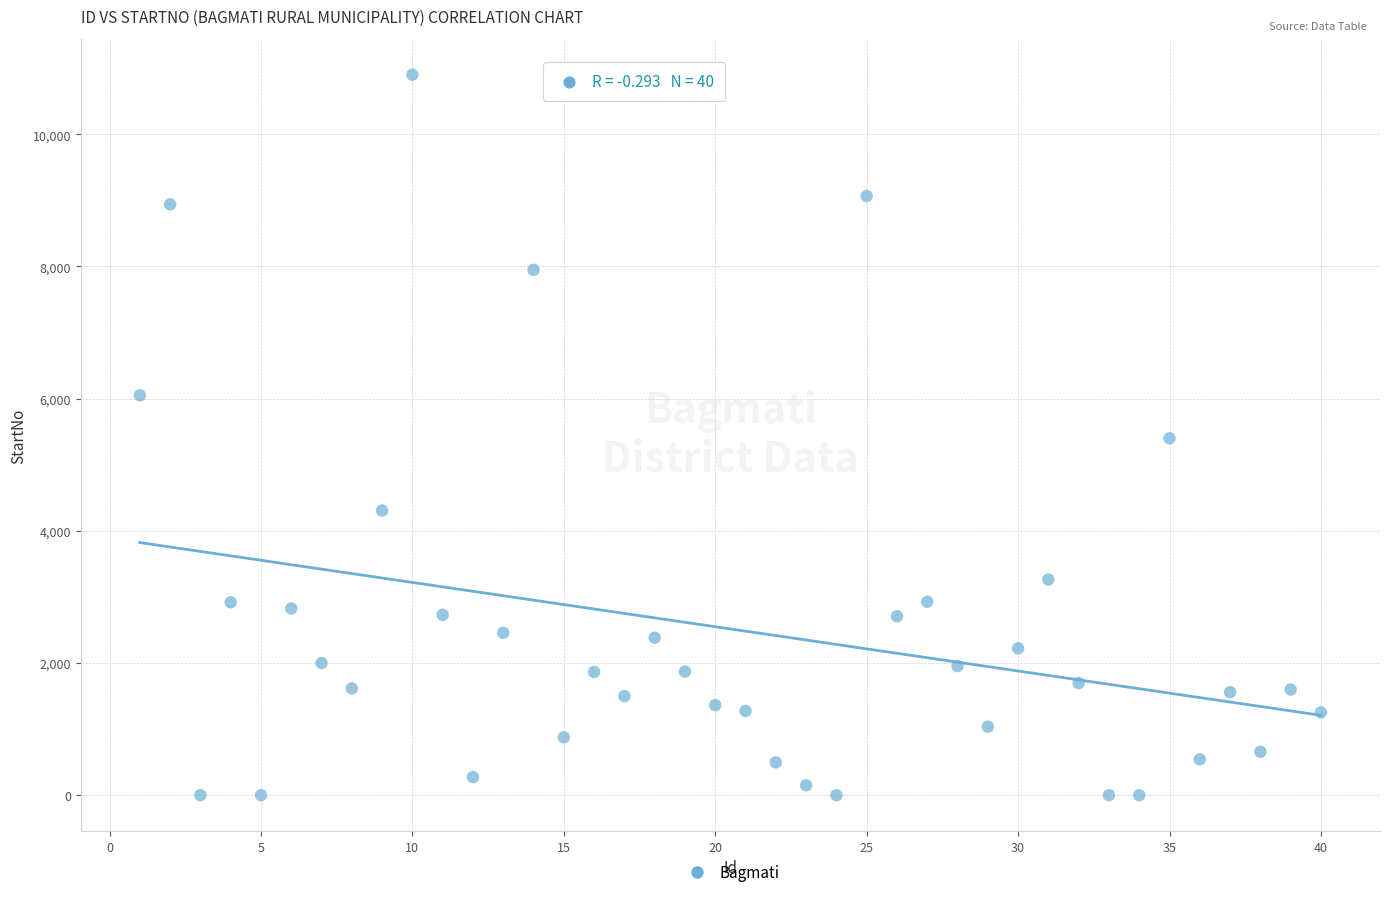

What is the range of Y values (max minus min)?

10900